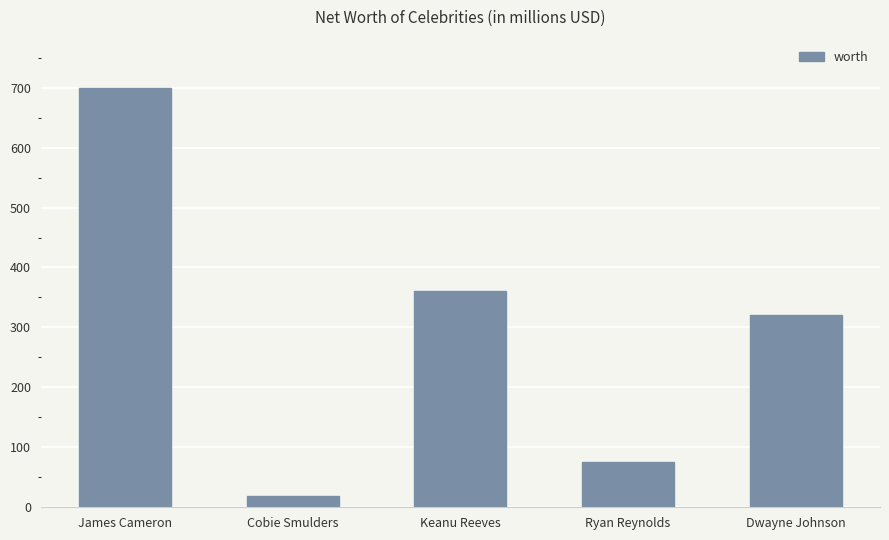

Reading left to right, list all the values displayed in this chart.

700	18	360	75	320